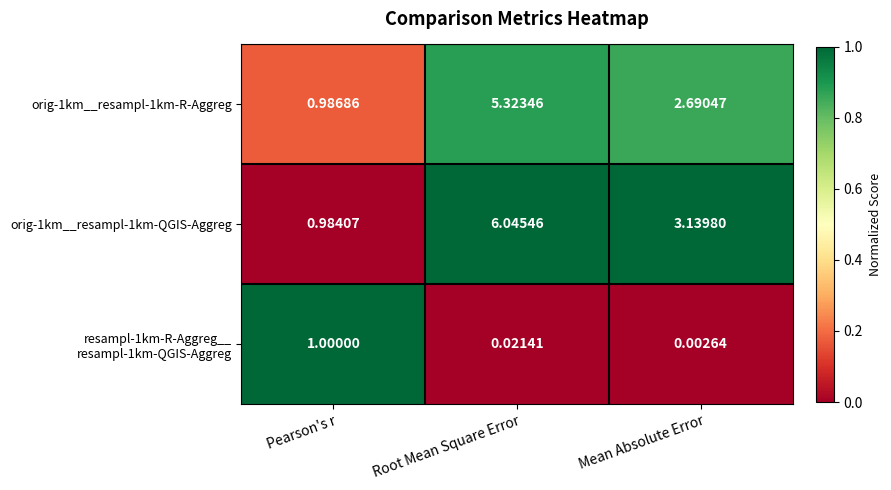

At which label is orig-1km__resampl-1km-QGIS-Aggreg closest to 3?

Mean Absolute Error